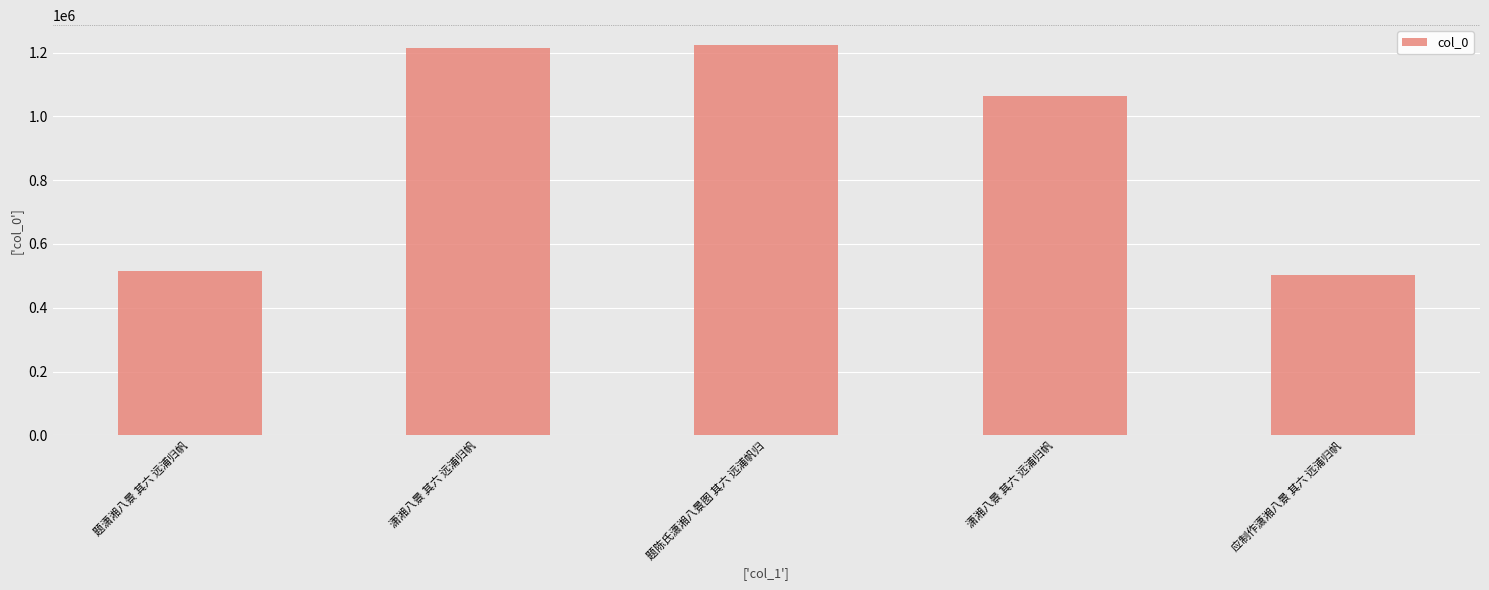

Is it true that the value at 题潇湘八景 其六 远浦归帆 is 516560?

True